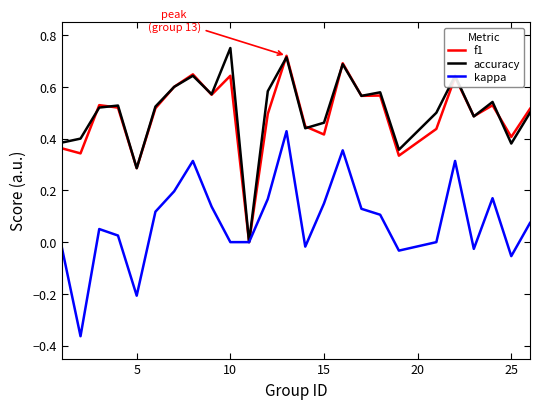

How many lines are shown in the chart?

3